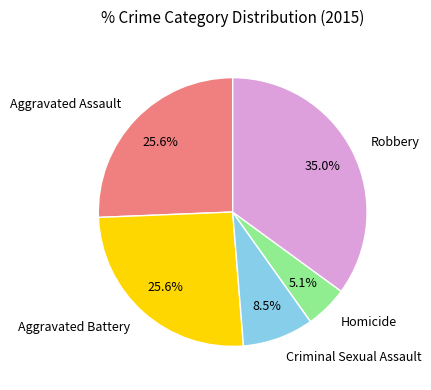

Which slice is the smallest?

Homicide